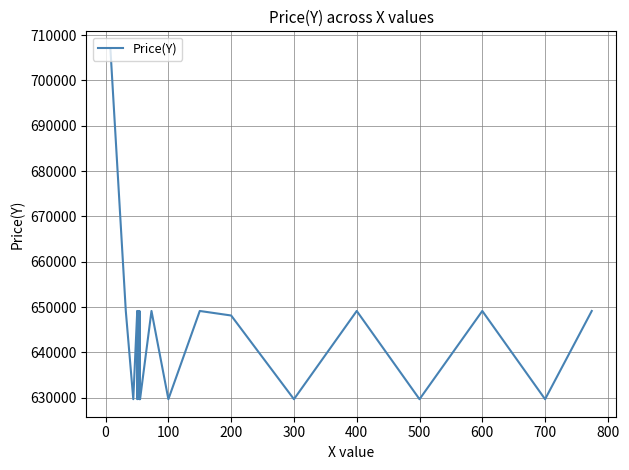

How many series are shown in this chart?

1